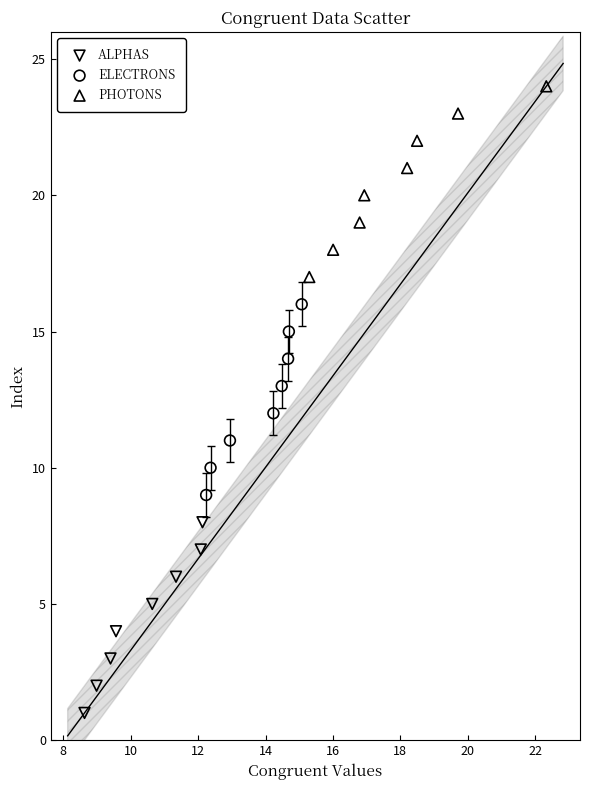

Which series contains the lowest Y value?

ALPHAS